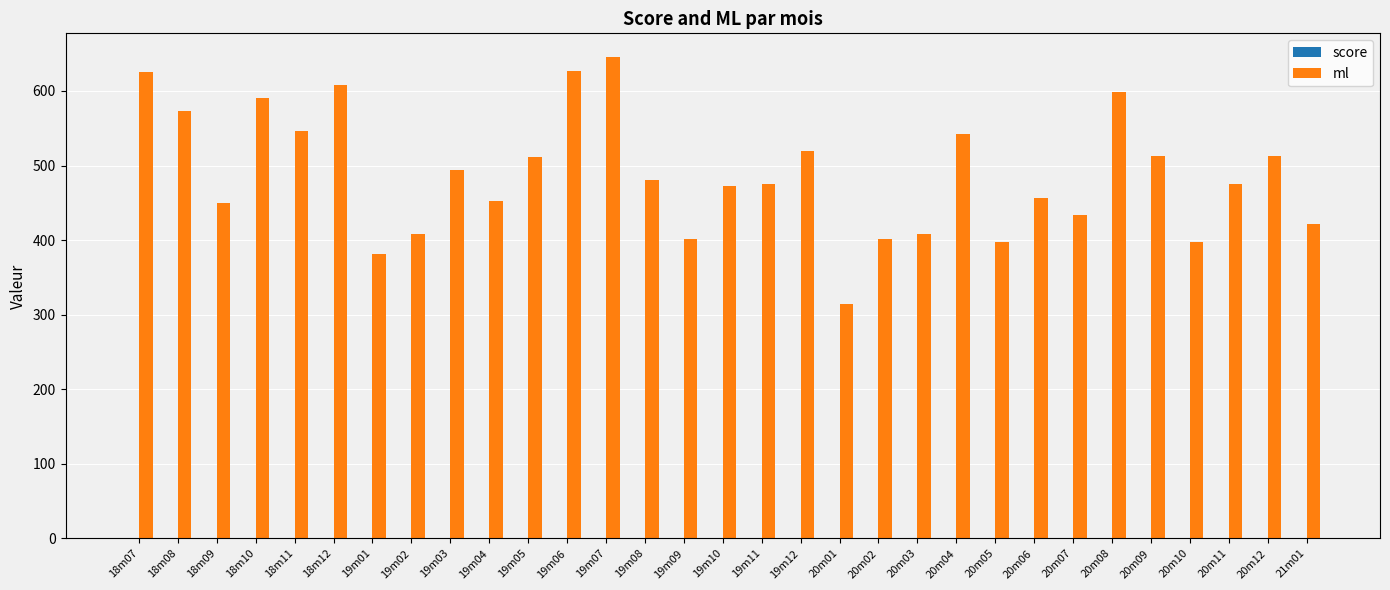

At which label does ml reach its peak?

19m07